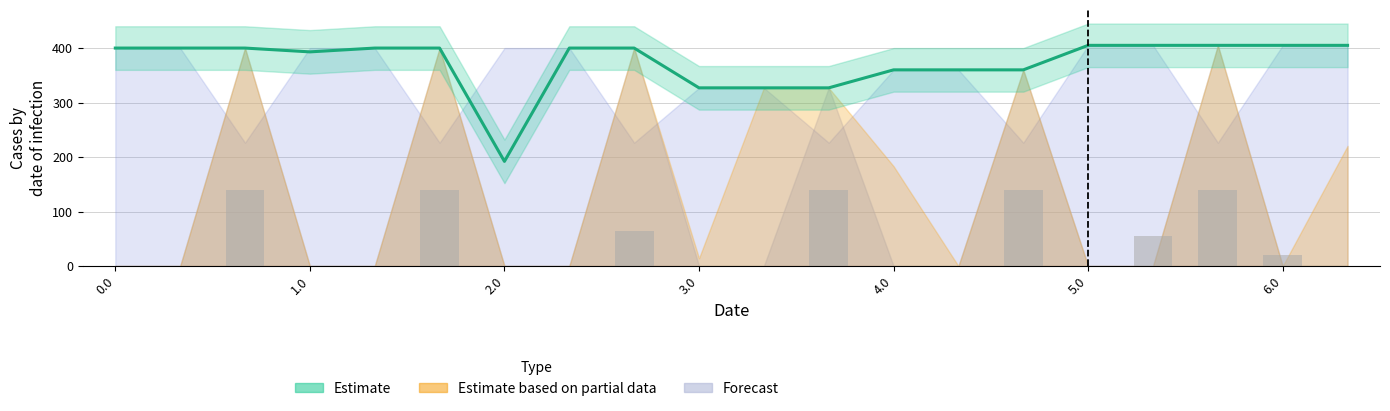

Is it true that the value at 5.0 is 64.8?

False